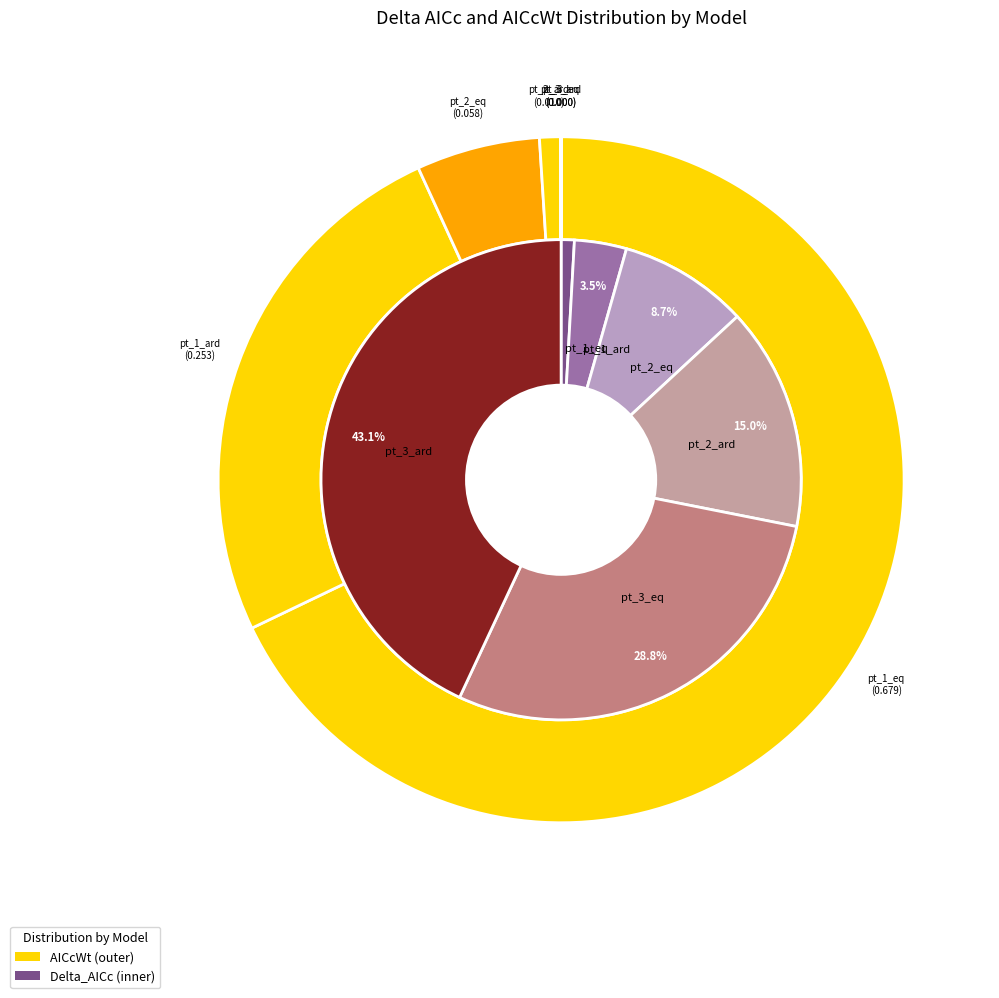

Which category has the biggest portion of the pie?

pt_3_ard